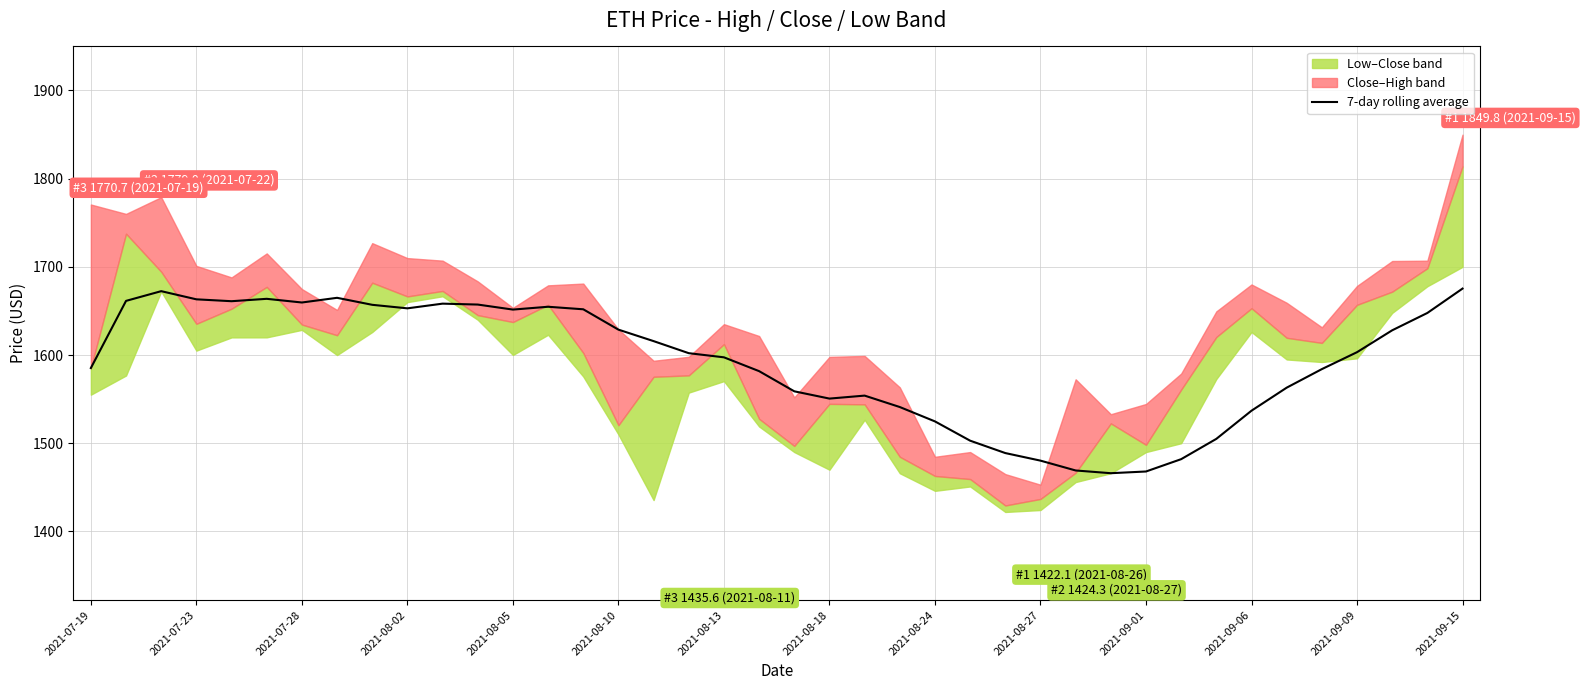

What is the maximum value for 7-day rolling average?

1675.3